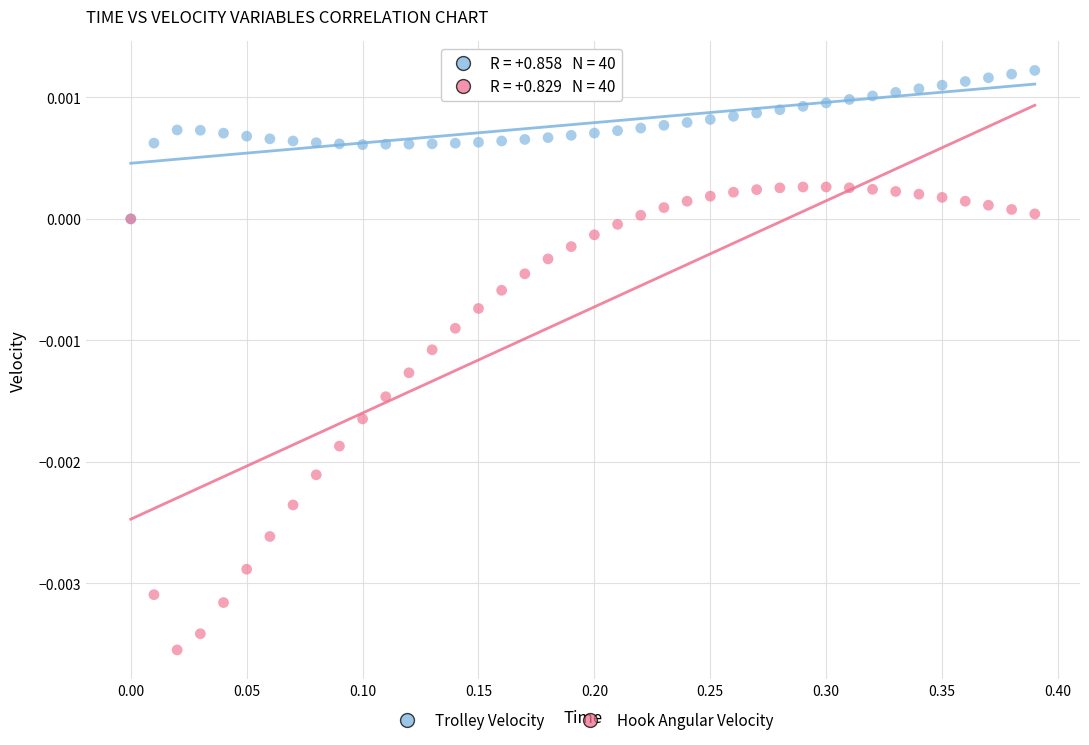

Which series contains the highest Y value?

Trolley Velocity